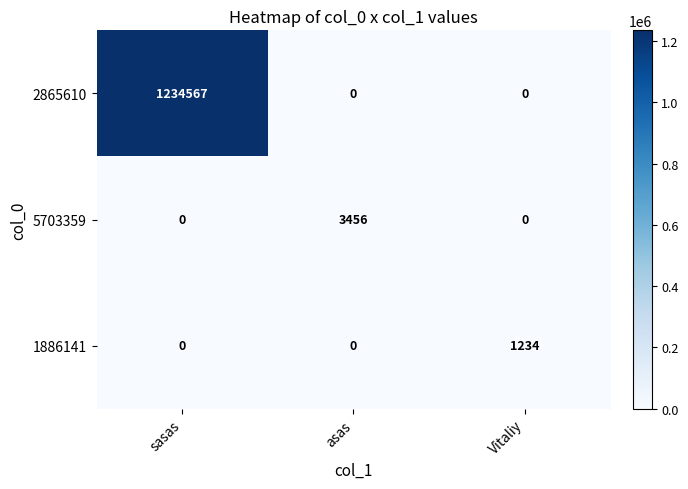

What is the maximum value shown in the chart?

1234567